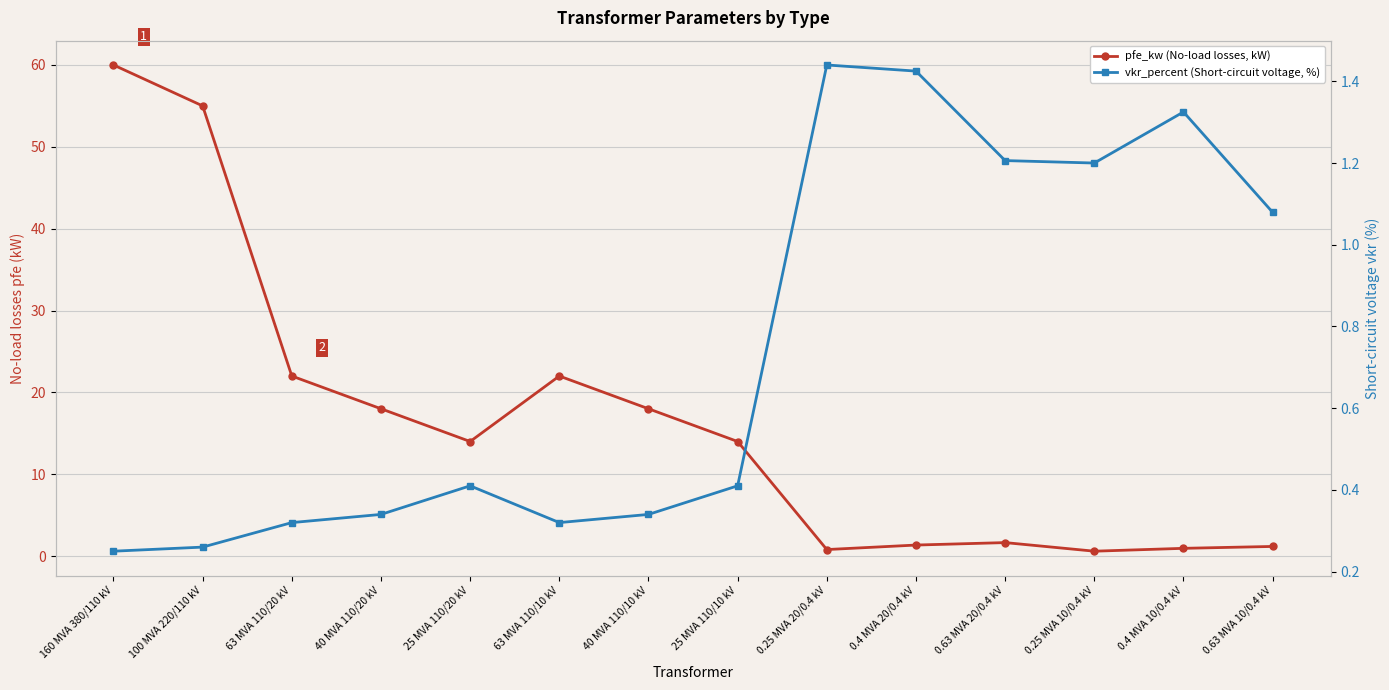

The value of vkr_percent (Short-circuit voltage, %) at 40 MVA 110/20 kV is 0.3. True or false?

True